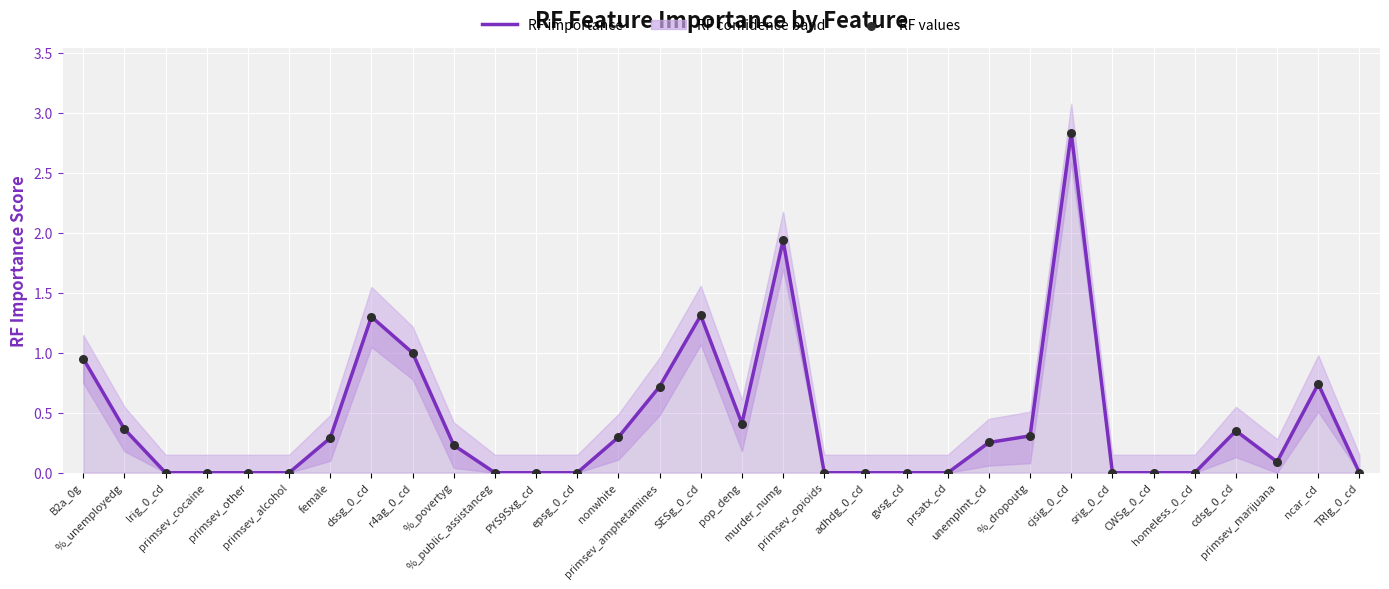

Which series contains the highest Y value?

RF